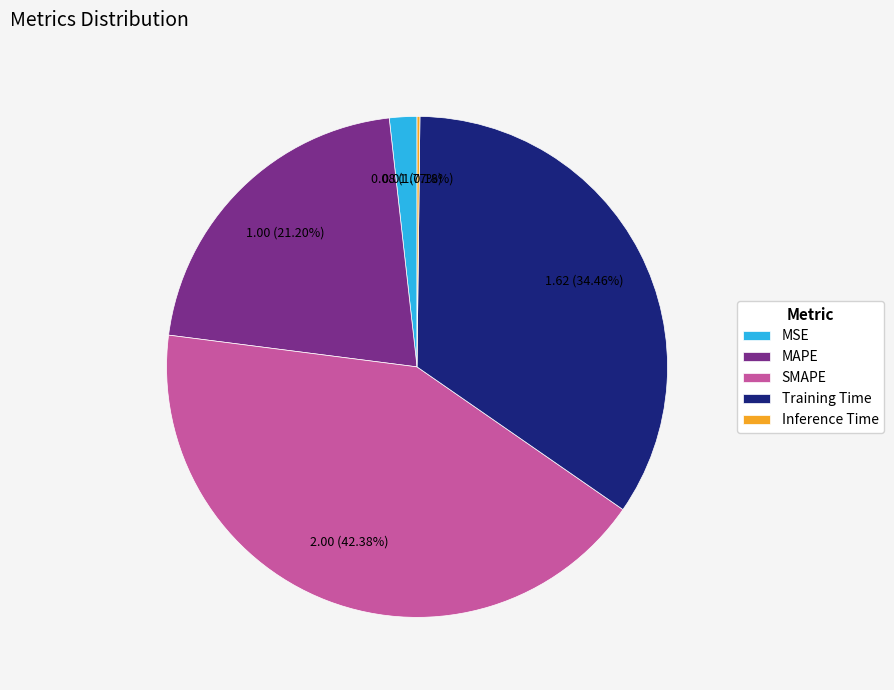

What is the largest slice in the pie chart?

SMAPE